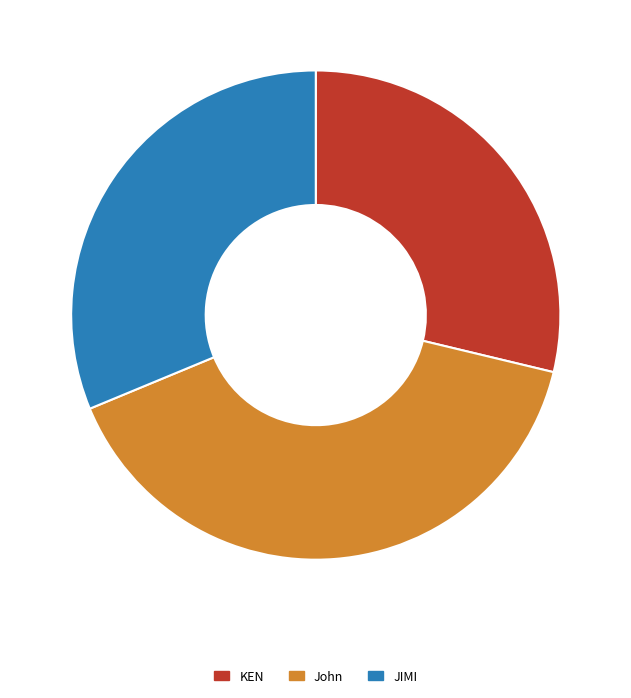

Does any single category account for the majority?

No